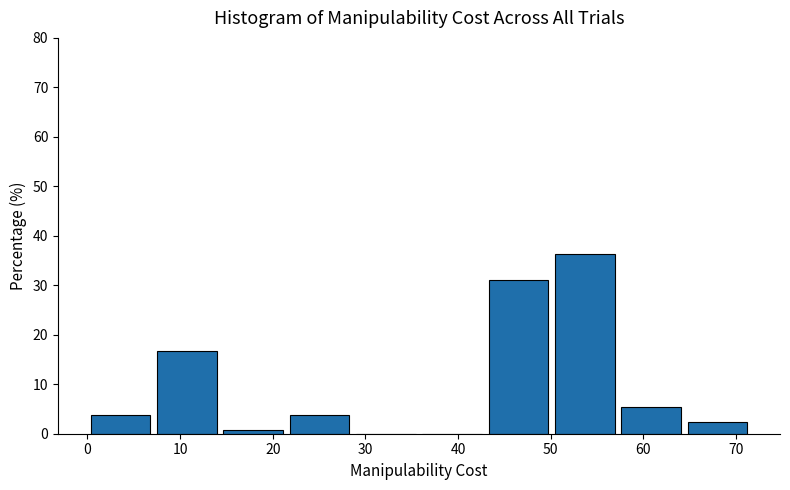

Reading left to right, list every bar in this chart as the range it spans on the x-axis followed by its height. Neither the bar edges nor the heights are printed on the chart, so give them approximately, as read against the axes.

0 to 7: 4
7 to 14: 17
14 to 21: under 1
21 to 29: 4
29 to 36: 0
36 to 43: 0
43 to 50: 31
50 to 57: 36
57 to 64: 5
64 to 72: 2